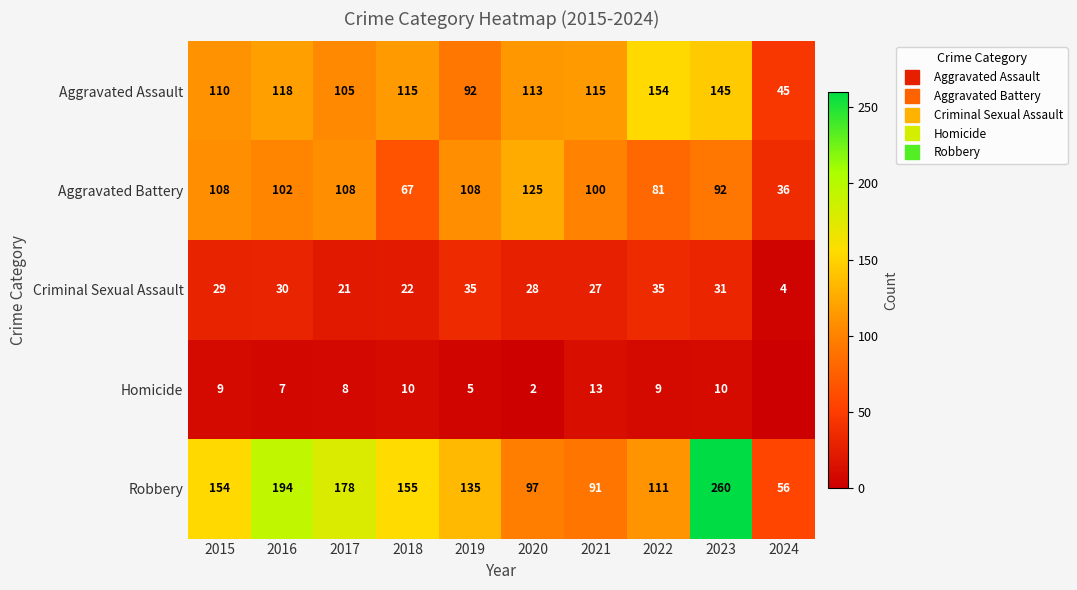

The value of Robbery at 2019 is 135. True or false?

True